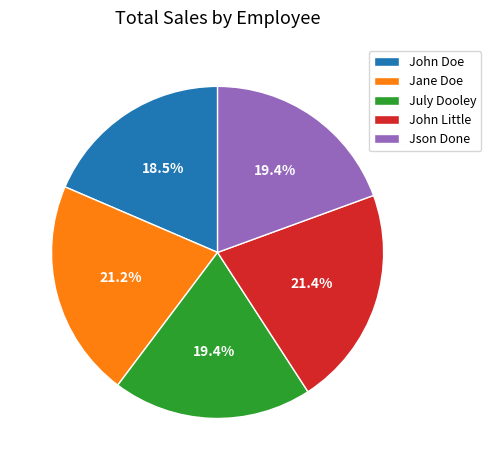

The John Doe slice represents 29% of the pie. True or false?

False